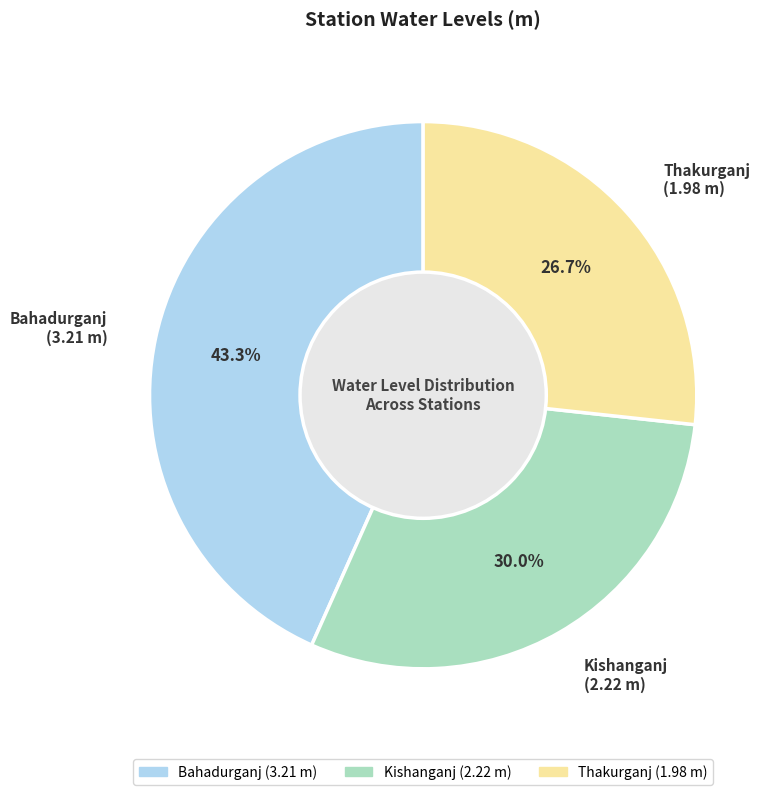

Rank the categories by value from lowest to highest.

Thakurganj, Kishanganj, Bahadurganj